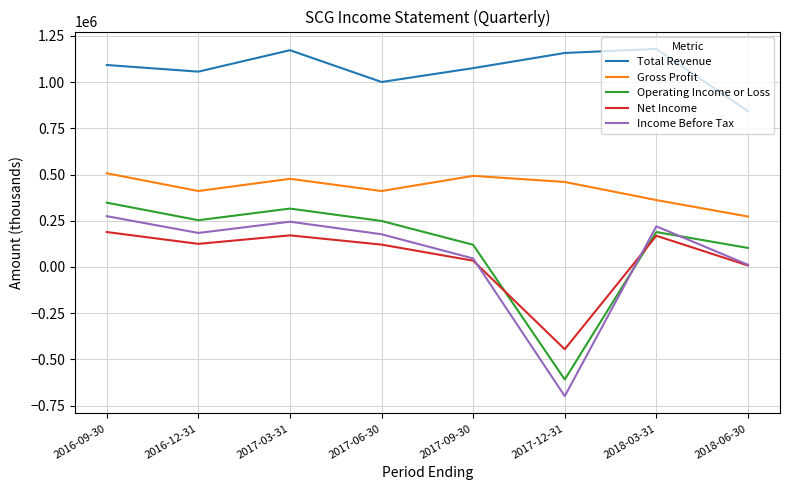

What is the sum of all Gross Profit values?

3394000